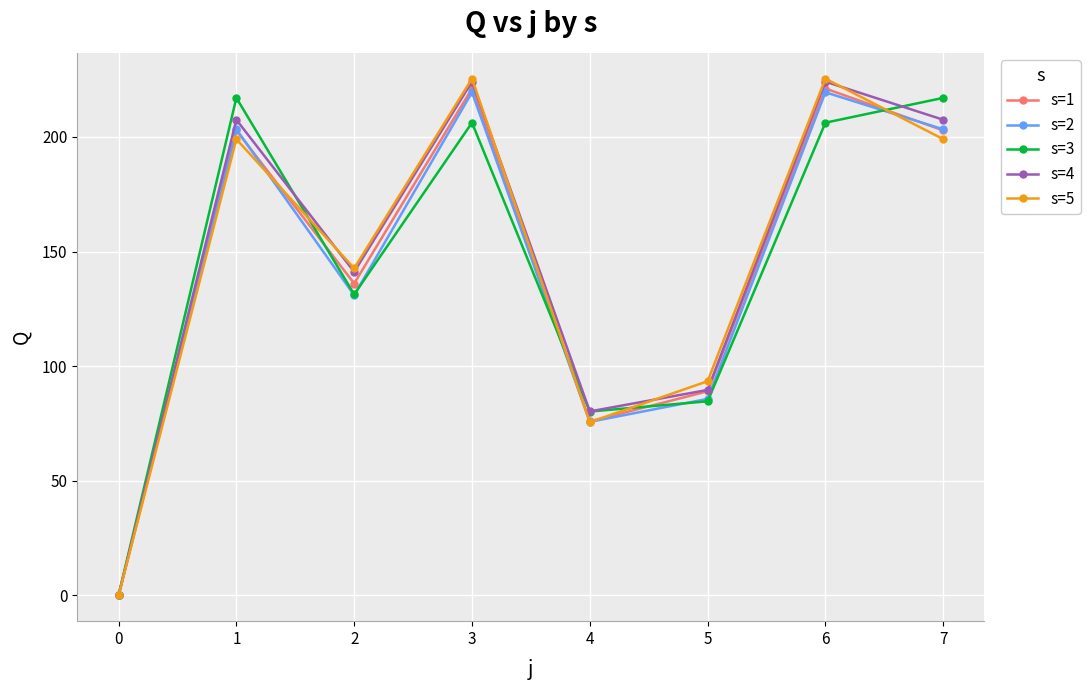

True or false: s=5 has more than 2 points higher than both neighbors.

True